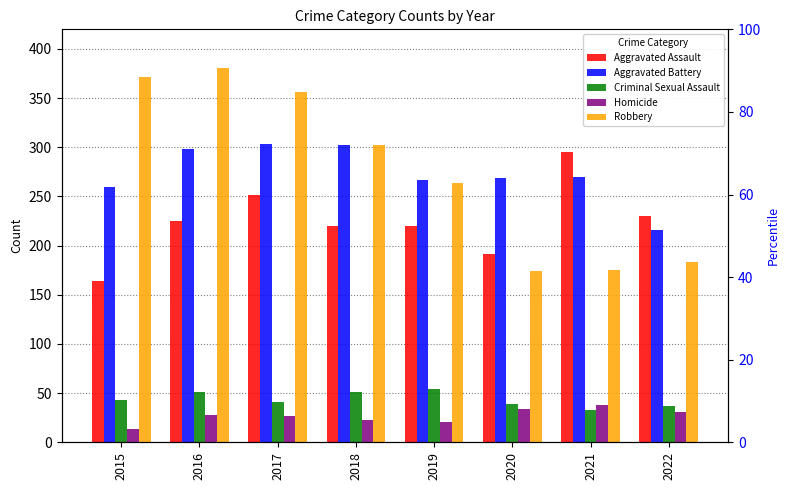

The Aggravated Battery series shows 303 at 2017. True or false?

True